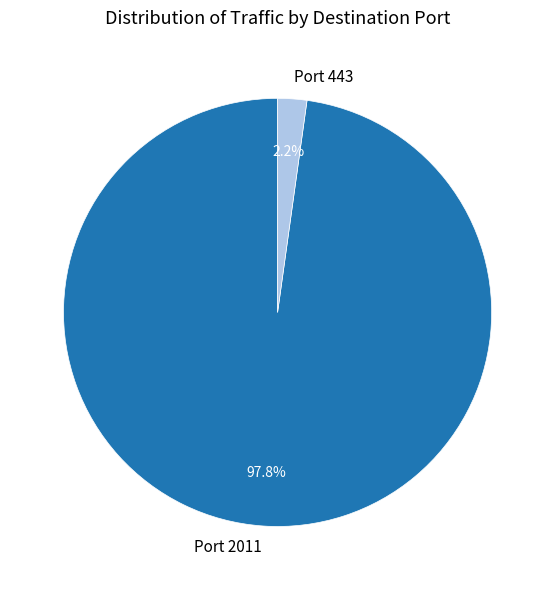

How many segments does this pie chart have?

2